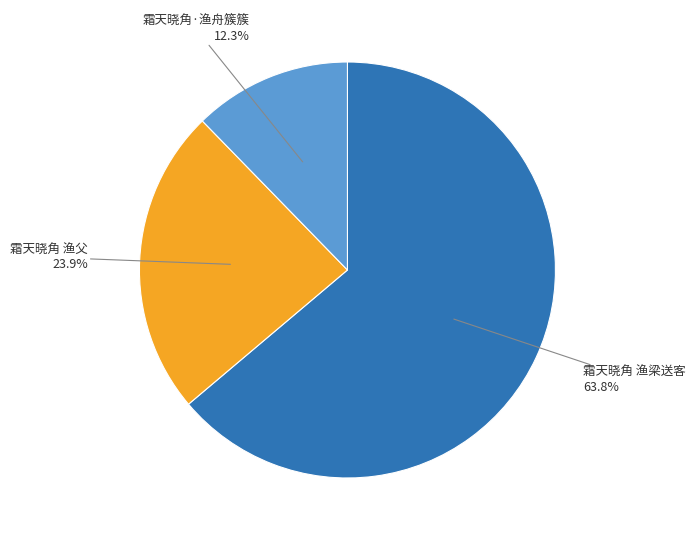

Does any single category account for the majority?

Yes